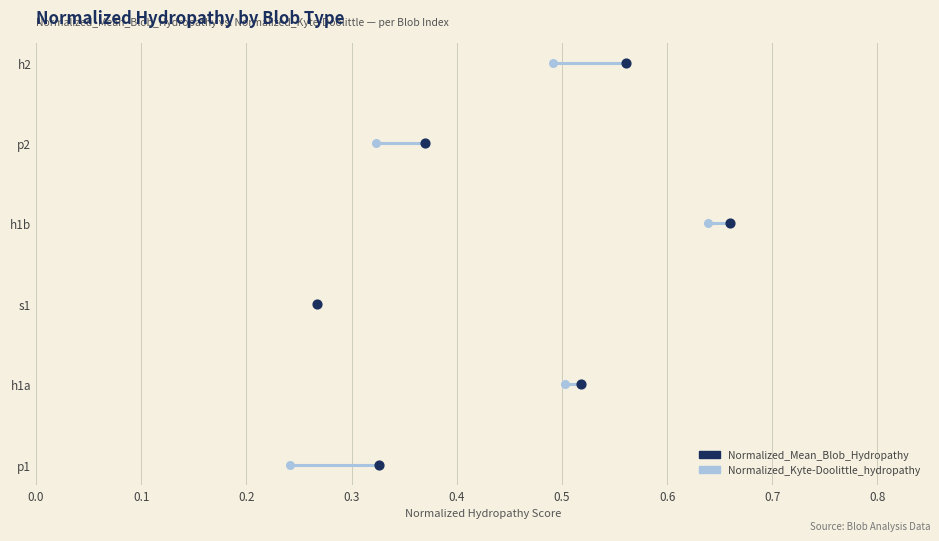

What are all the series names shown in the legend?

Normalized_Mean_Blob_Hydropathy, Normalized_Kyte-Doolittle_hydropathy